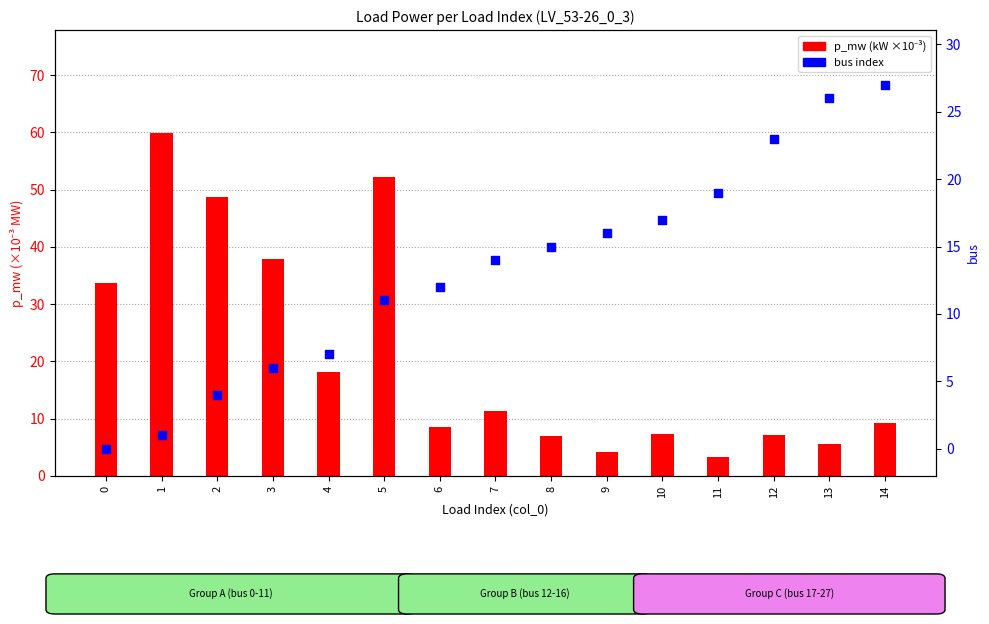

Which series has the widest spread of Y values?

p_mw (kW)